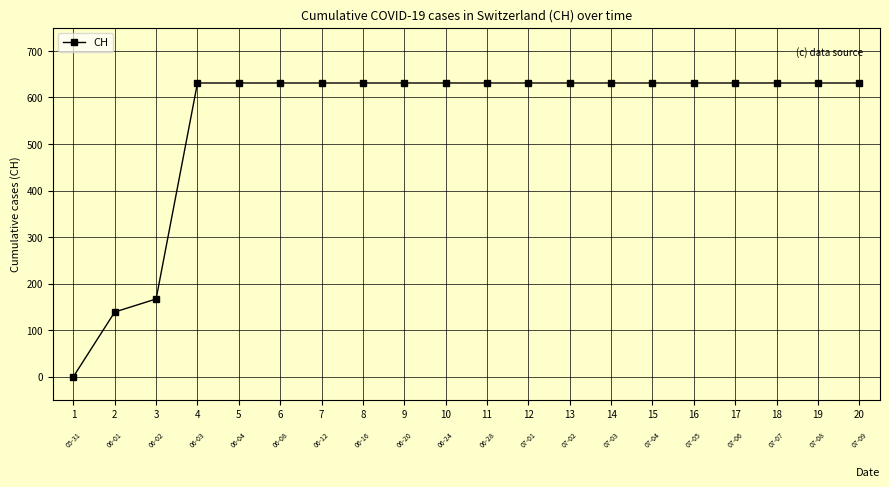

The chart shows a value of 203 at 6. True or false?

False